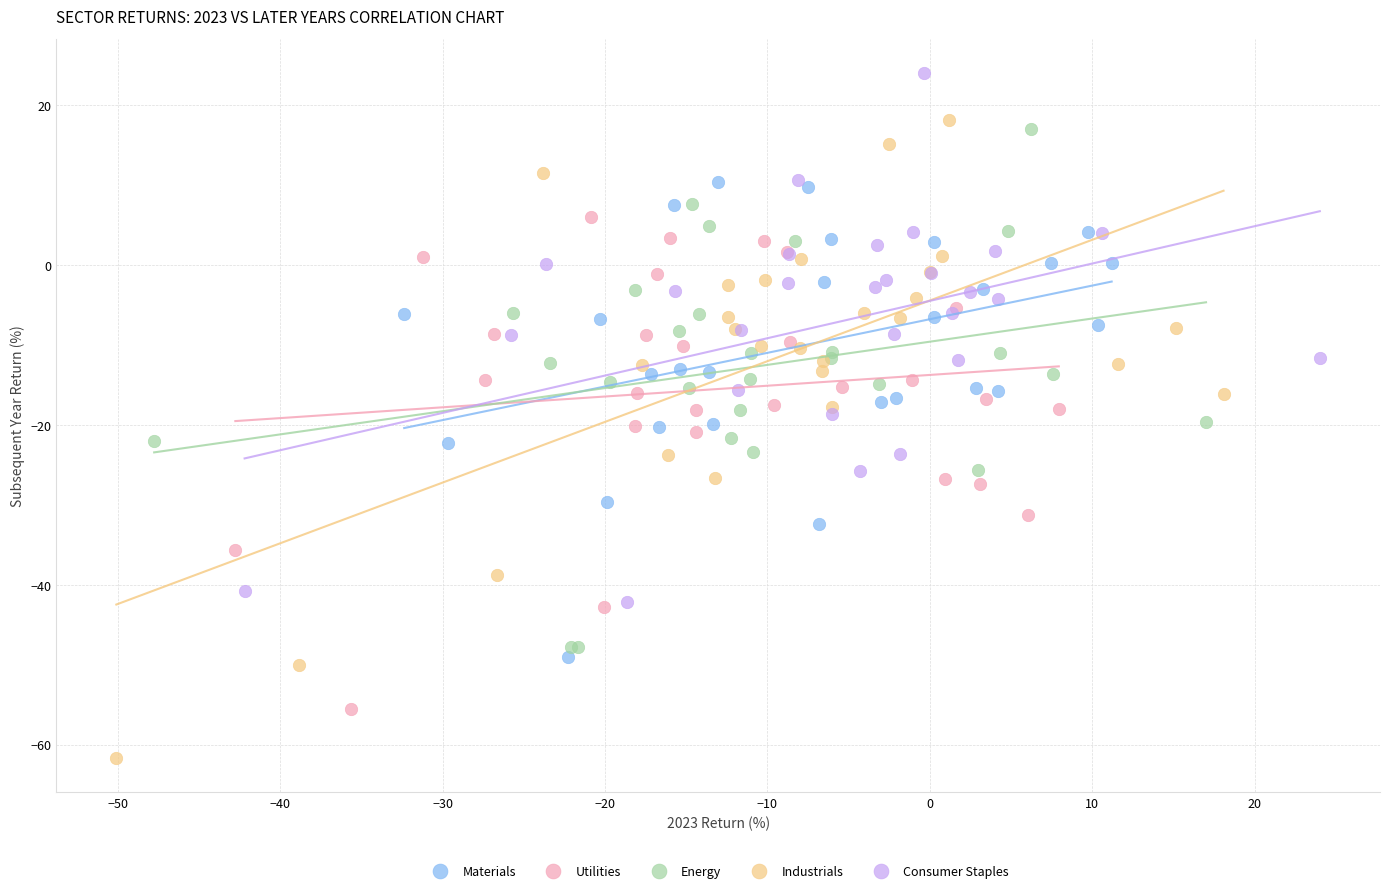

Which series contains the highest Y value?

Consumer Staples